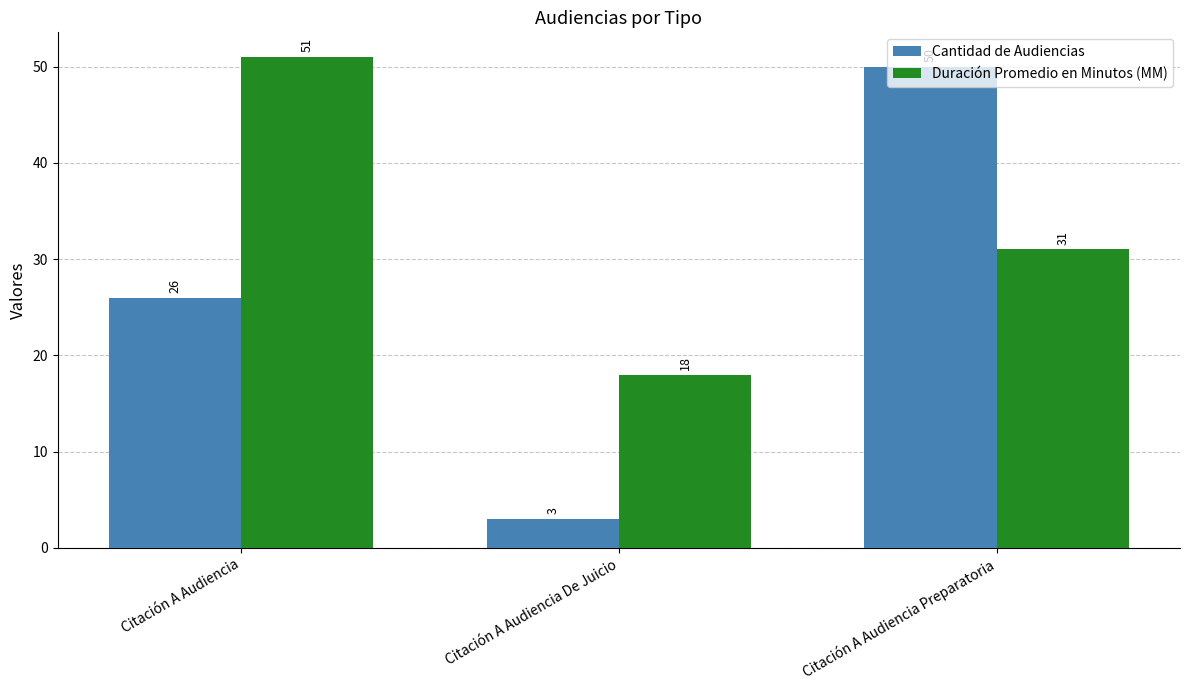

What is the difference between the second highest and minimum values in the Cantidad de Audiencias series?

23